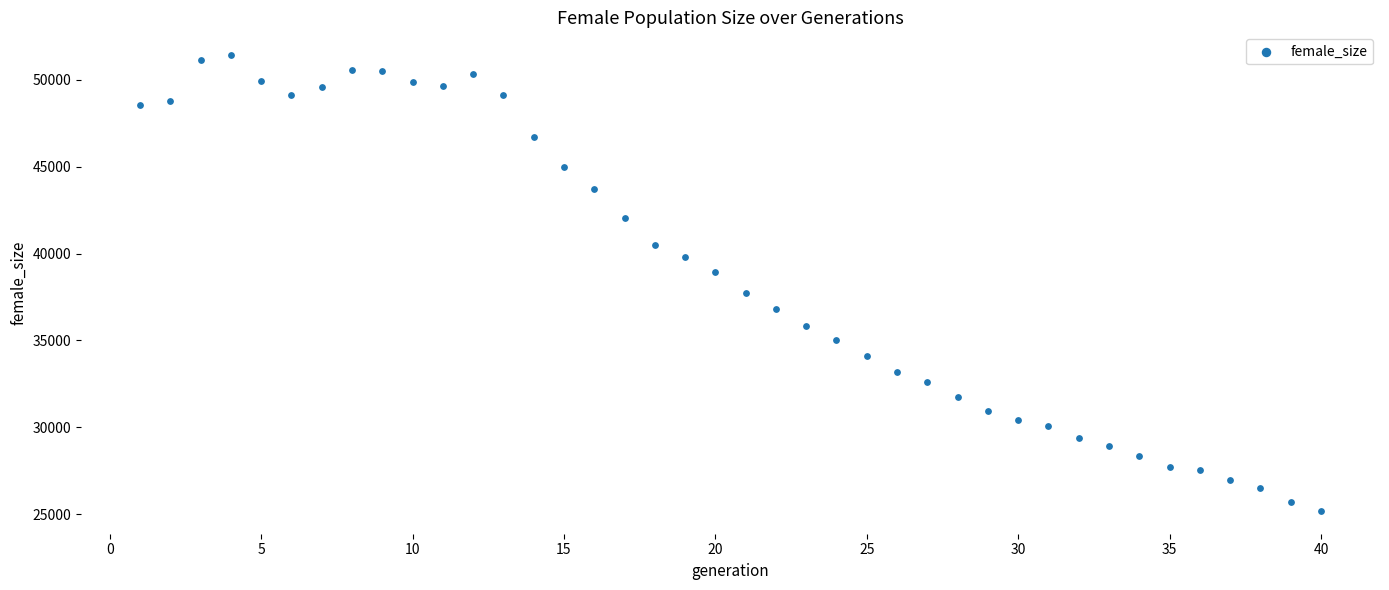

What is the range of Y values (max minus min)?

26202